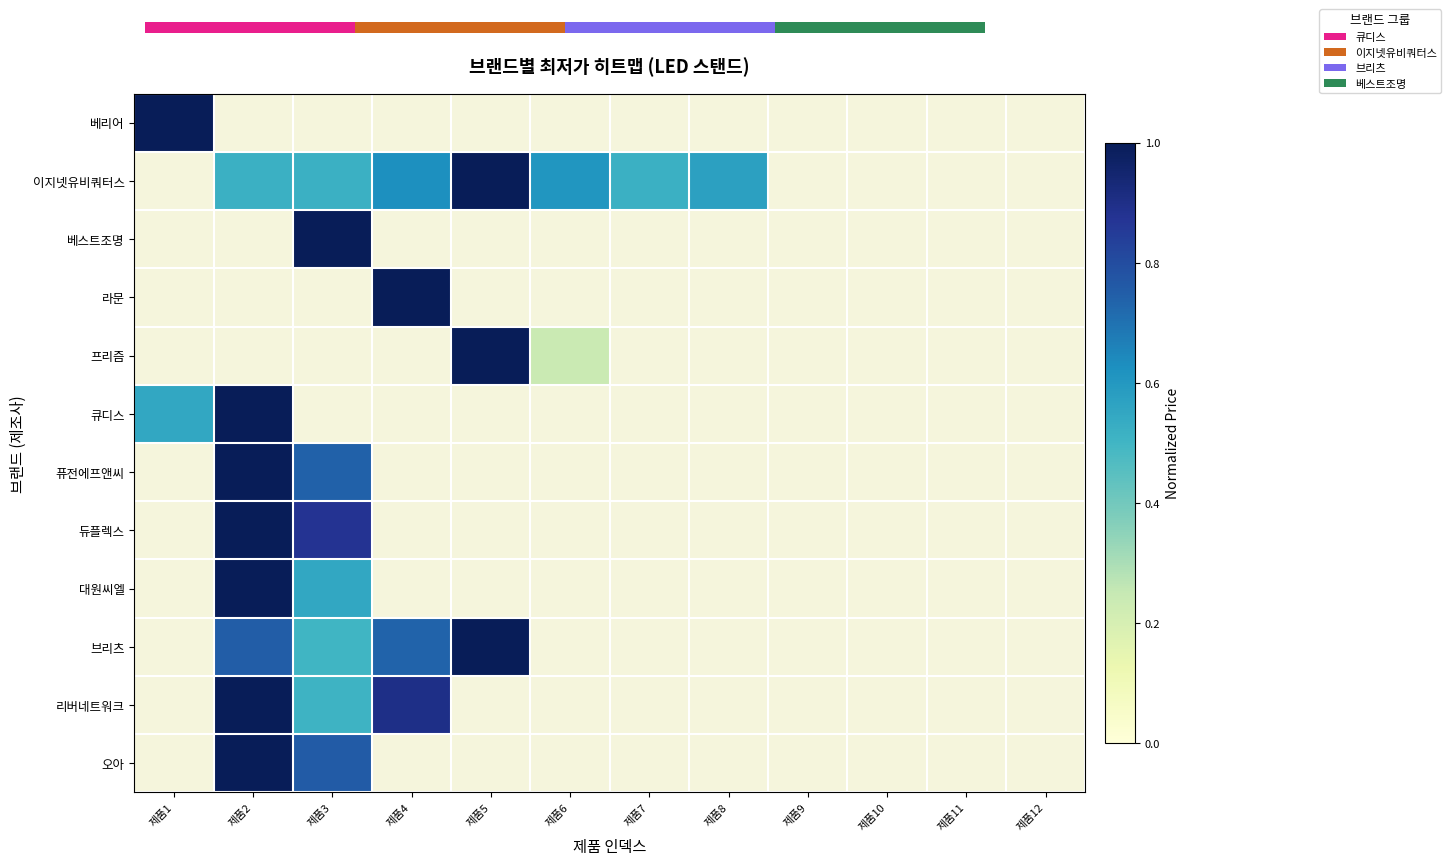

At which label is 큐디스 closest to 0?

제품1